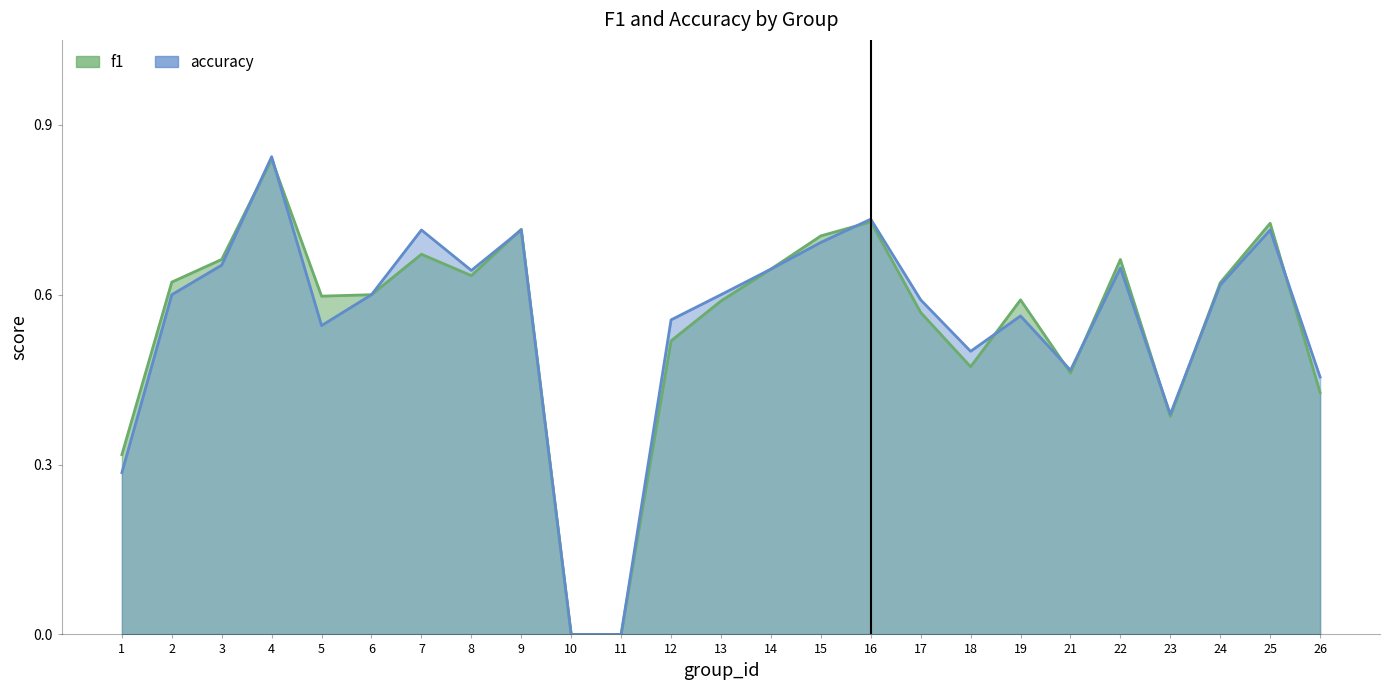

How many intersections are there between accuracy and f1?

10